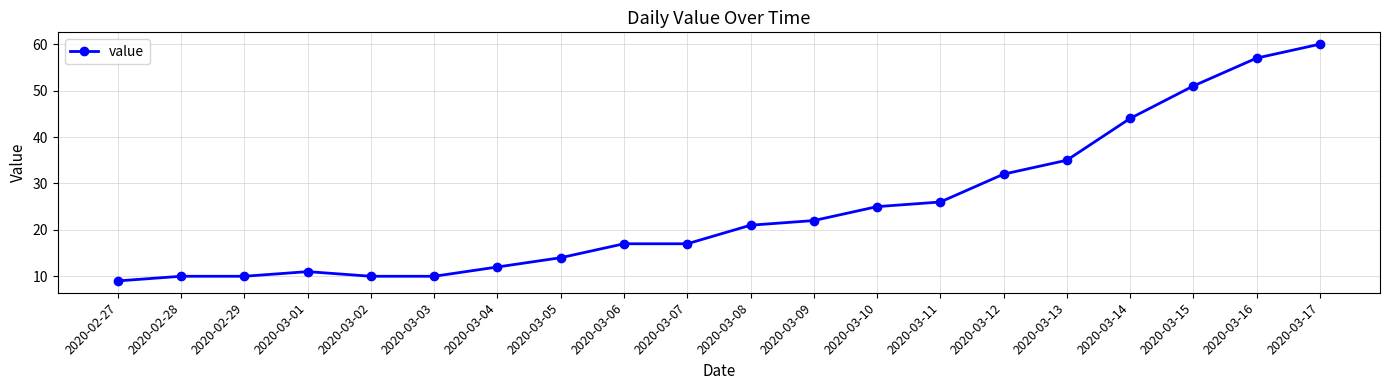

The value at 2020-03-03 is 10. True or false?

True